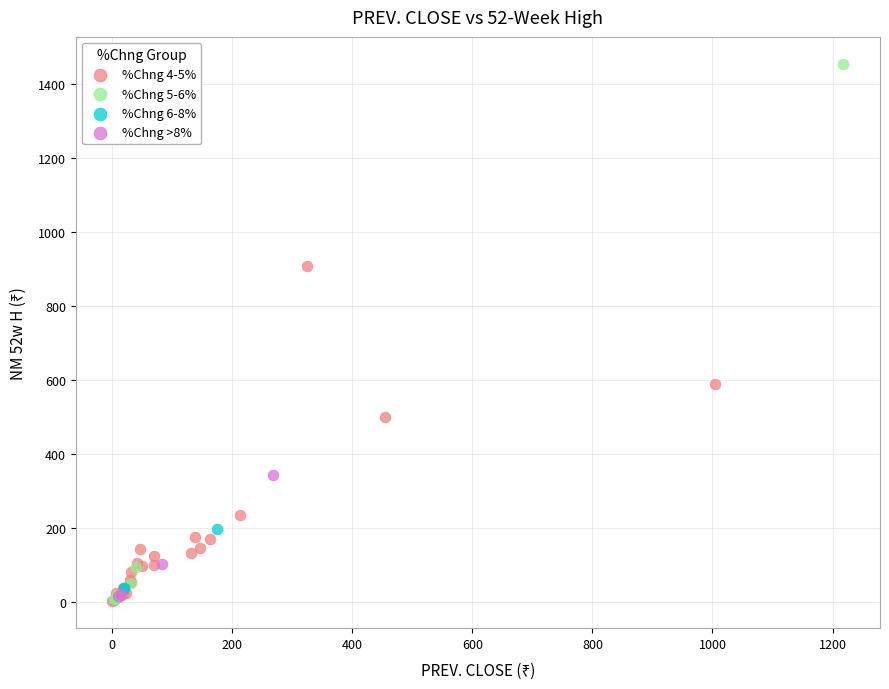

Which series has the largest Y range (max minus min)?

%Chng 5-6%